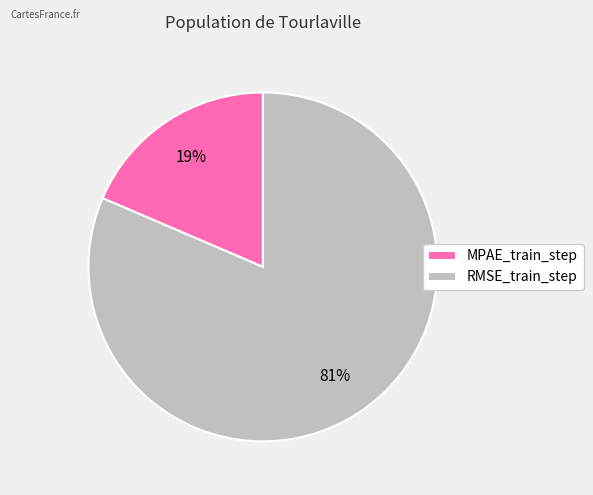

To the nearest percent, what is the average slice percentage?

50%